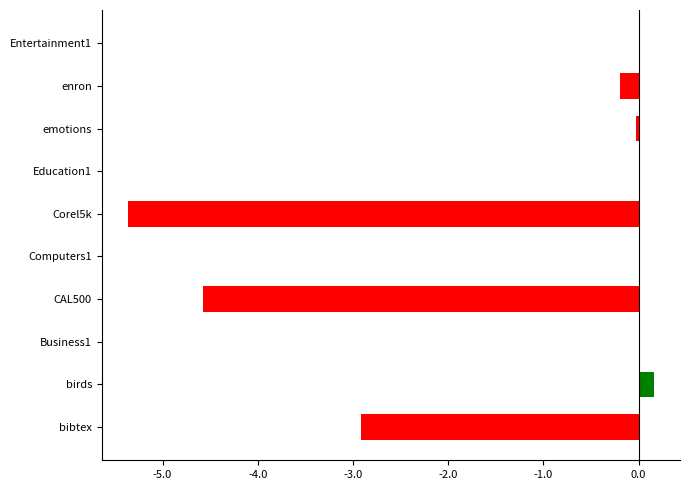

How many series are shown in this chart?

1